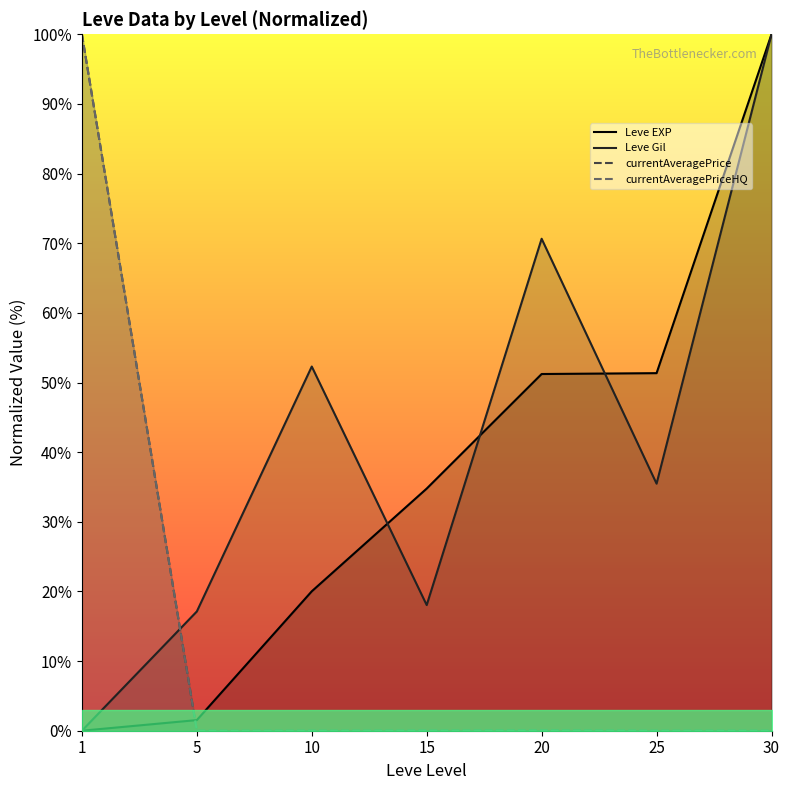

Is this an area chart (filled region under the line)?

No